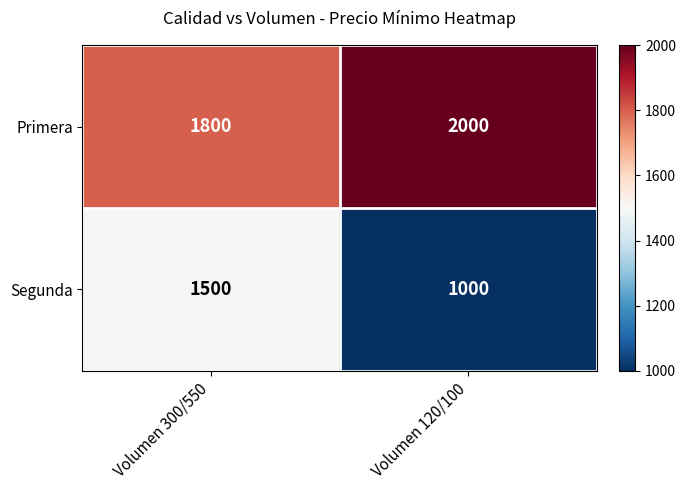

What is the spread (max minus min) of values at Volumen 120/100?

1000